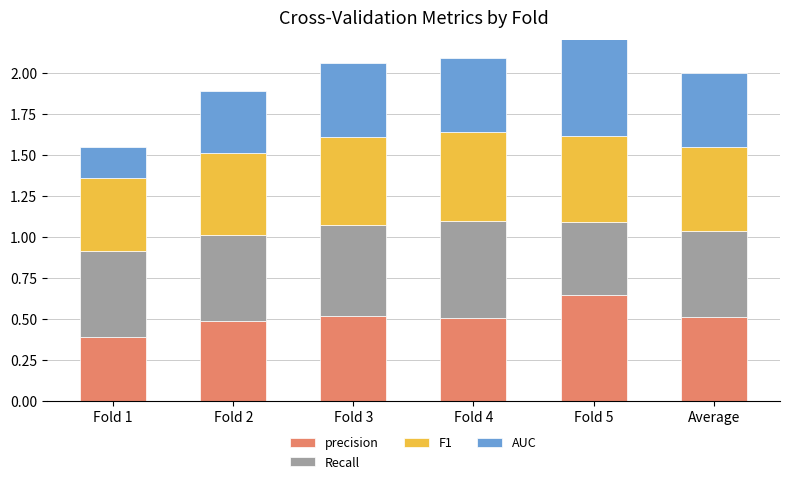

What is the total value across all series at Fold 3?

2.1